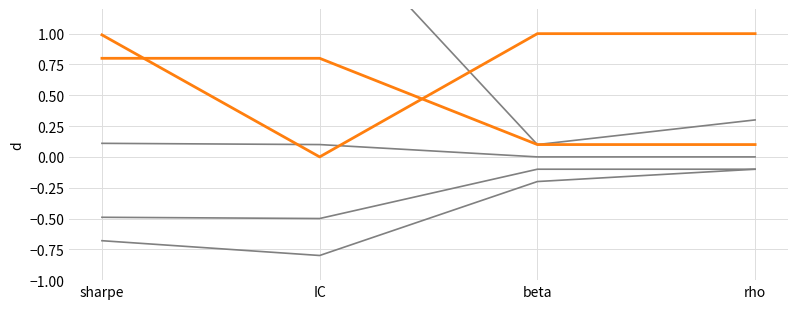

How many interior local valleys does the short series have?

1